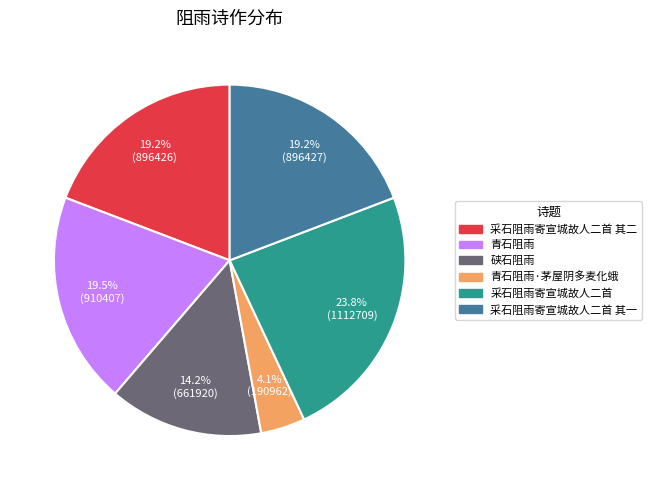

How many slices are in this pie chart?

6